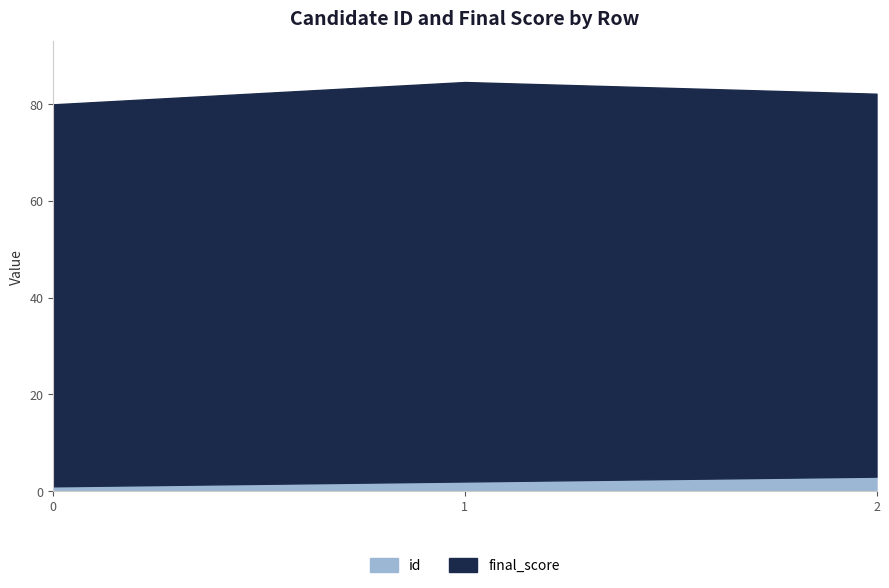

What is the lowest value of the id series?

1.0